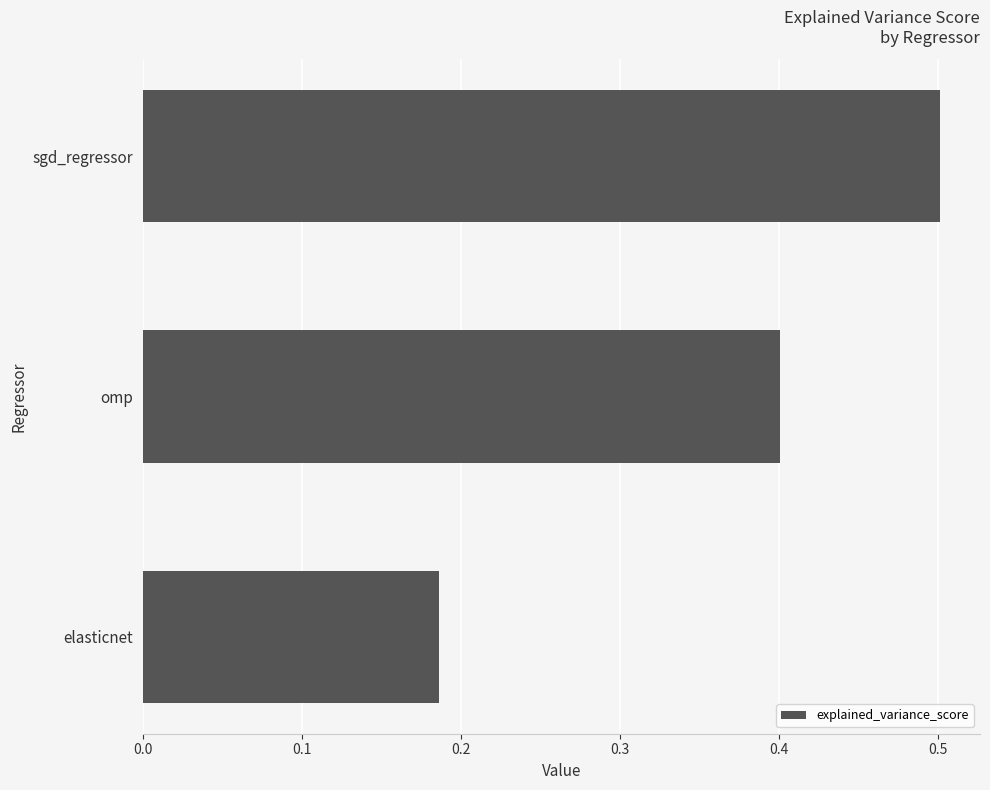

True or false: the data shows 0.5 at sgd_regressor.

True